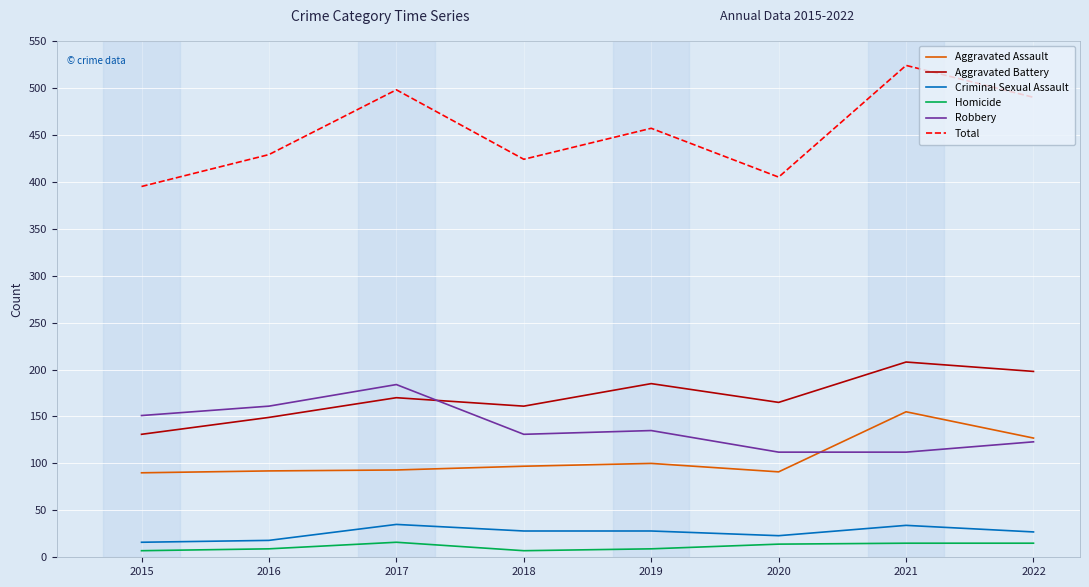

True or false: Criminal Sexual Assault and Robbery cross at least once.

False